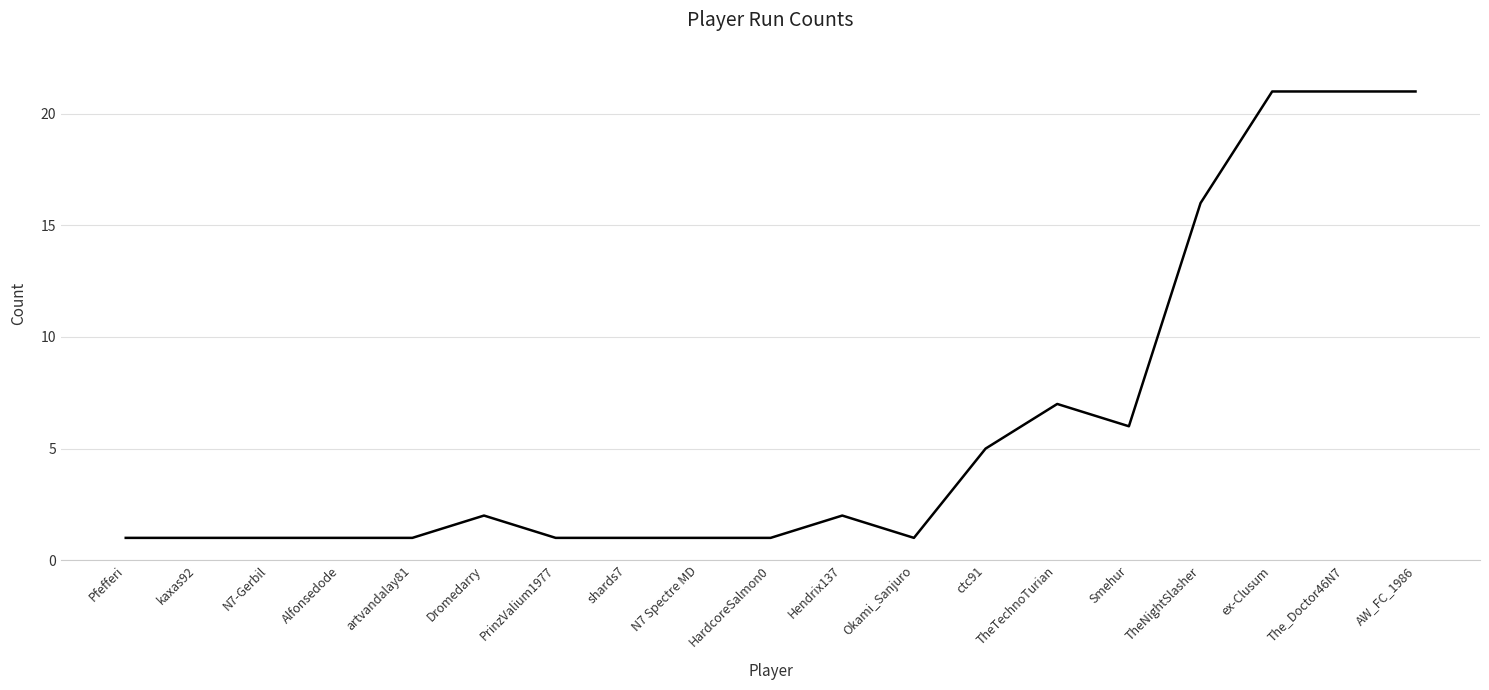

What position from the right is ex-Clusum?

3